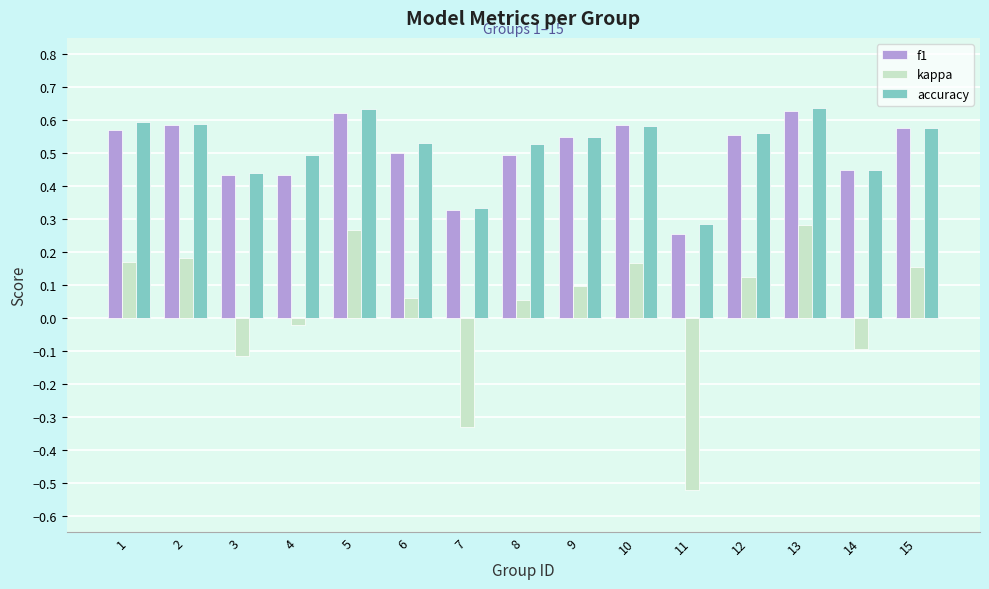

Is it true that f1 equals 0.6 at 12?

True